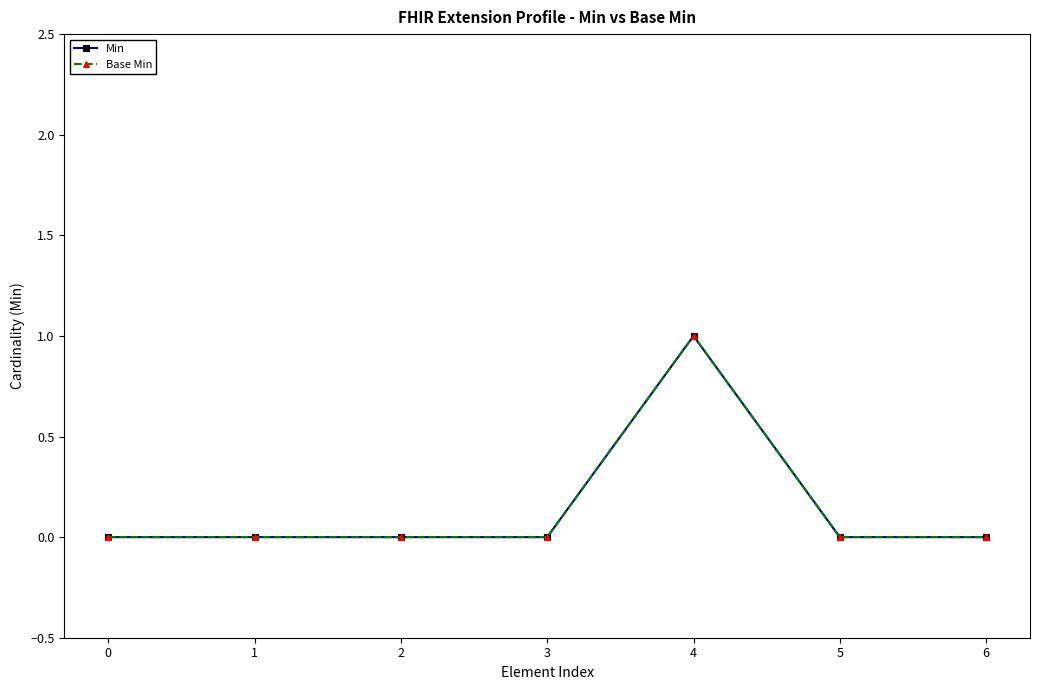

The Min series shows 0 at 1. True or false?

True